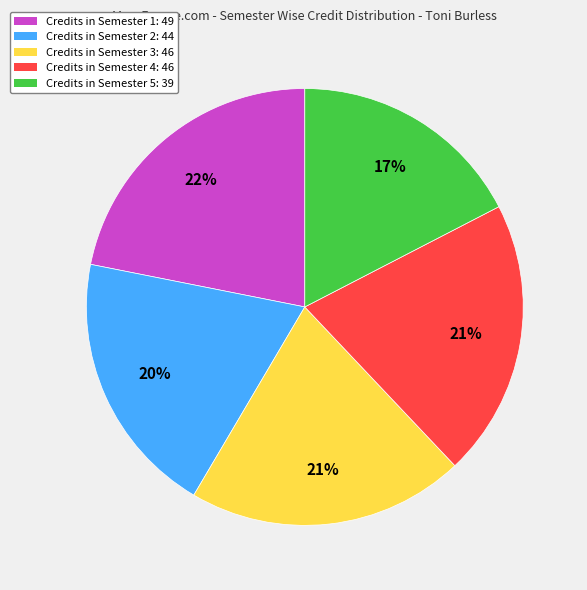

What percentage is the Credits in Semester 4: 46 slice, to the nearest percent?

21%